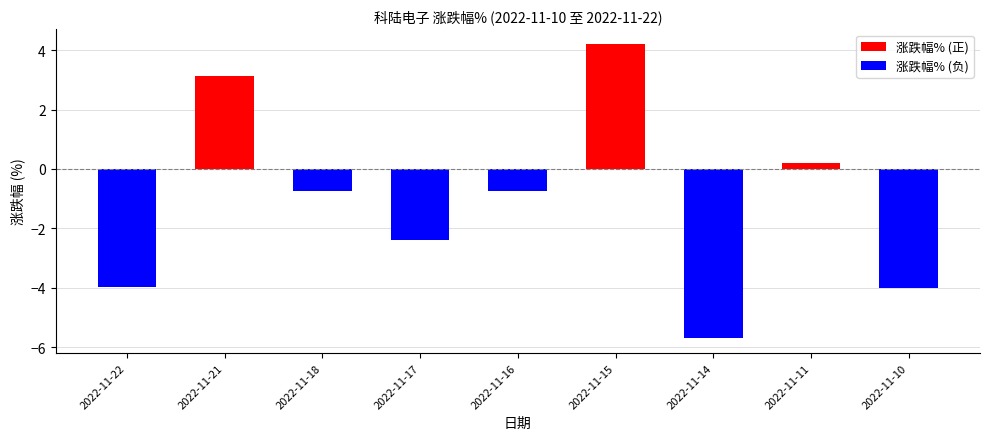

How many values in the 涨跌幅% (负) series are below 0?

6